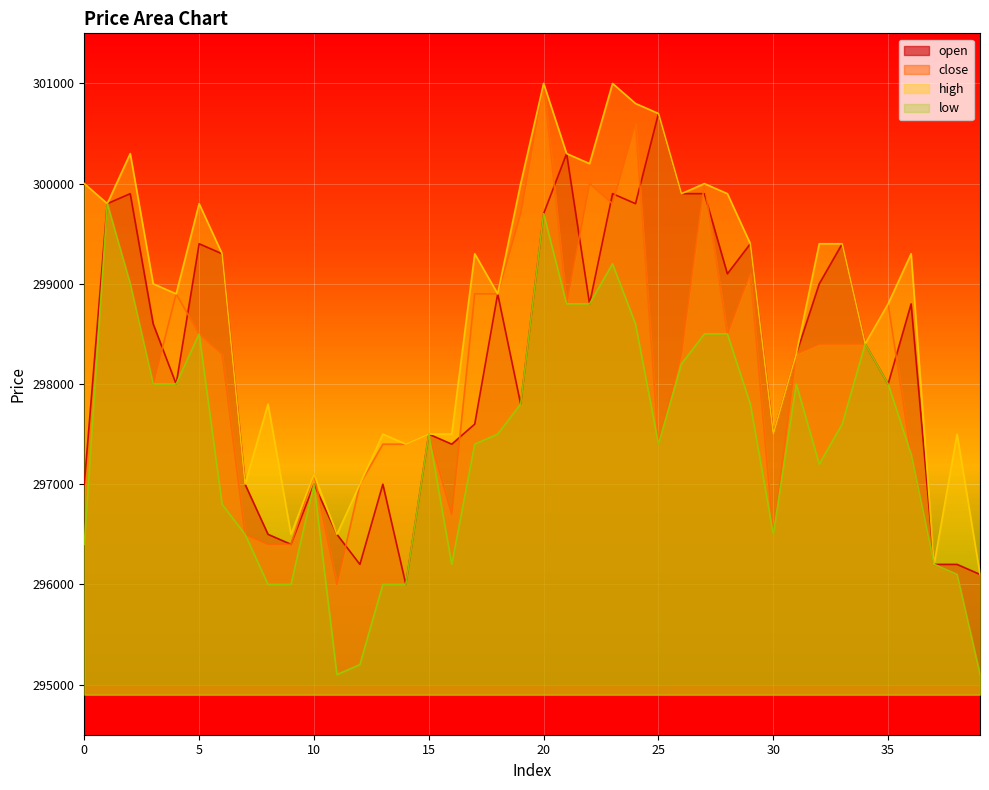

Between 28 and 35, which series saw the biggest shift?

open